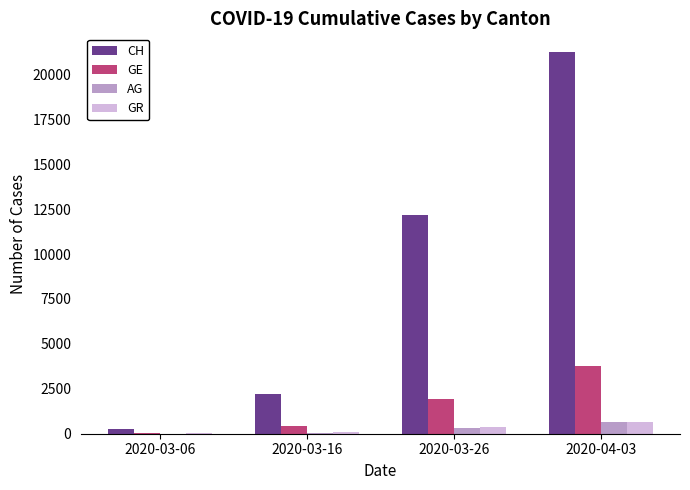

Between 2020-03-26 and 2020-04-03, which series saw the biggest shift?

CH